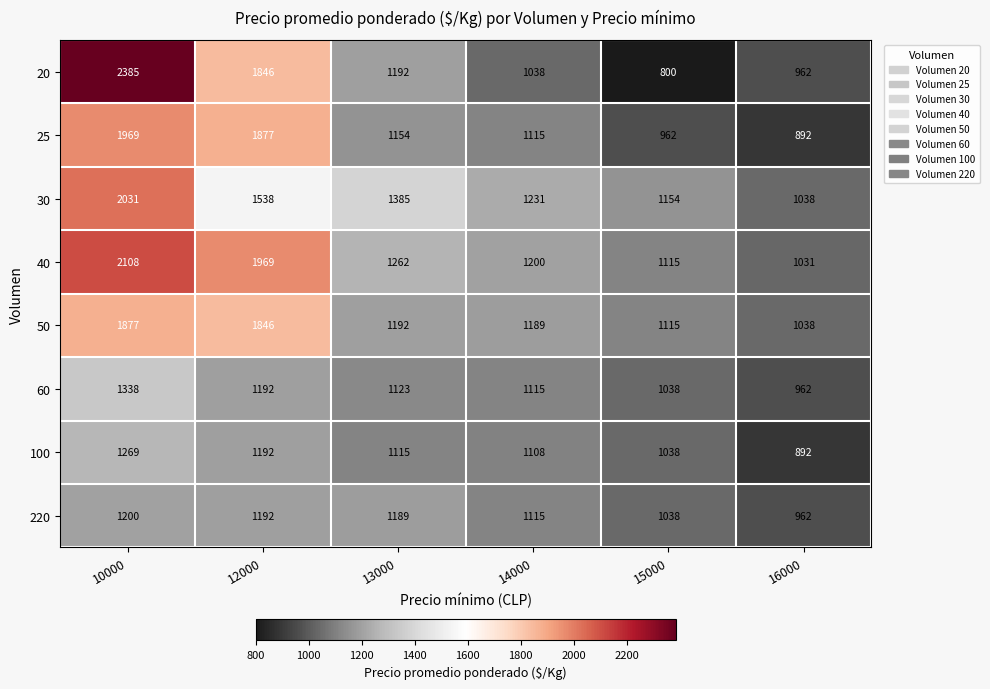

What is the spread (max minus min) of values at 12000?

777